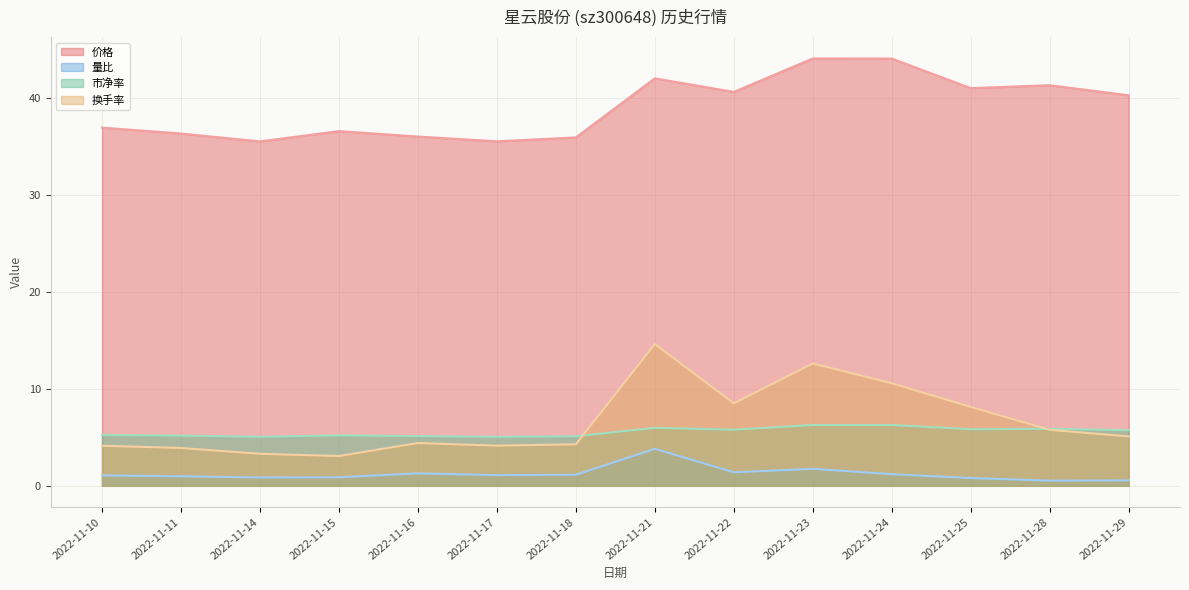

Reading left to right, extract all data points from this chart.

价格: 36.9	36.3	35.5	36.6	36.0	35.5	35.9	42.0	40.6	44.0	44.0	41.0	41.3	40.2
量比: 1.1	1.0	0.9	0.9	1.3	1.1	1.1	3.8	1.4	1.8	1.2	0.8	0.5	0.6
市净率: 5.2	5.2	5.0	5.2	5.1	5.0	5.1	6.0	5.8	6.3	6.3	5.8	5.9	5.7
换手率: 4.1	3.9	3.3	3.1	4.4	4.1	4.3	14.6	8.5	12.6	10.6	8.1	5.8	5.1